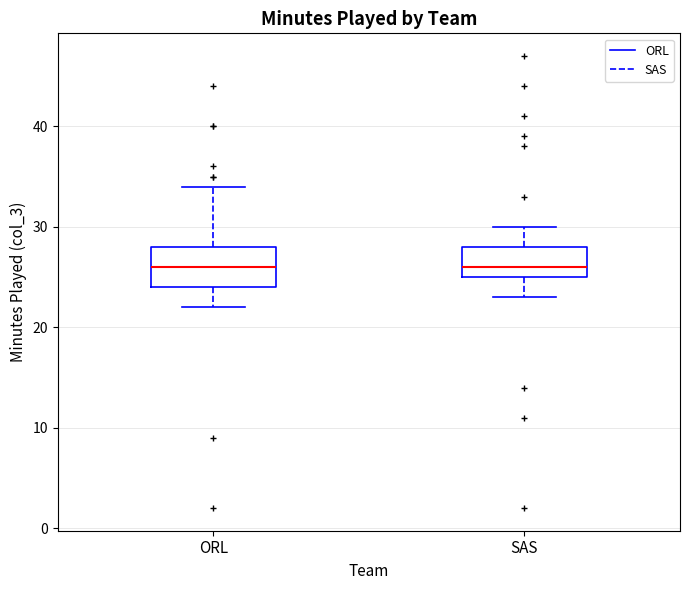

Which box is the tallest, from its lower edge to its upper edge?

ORL